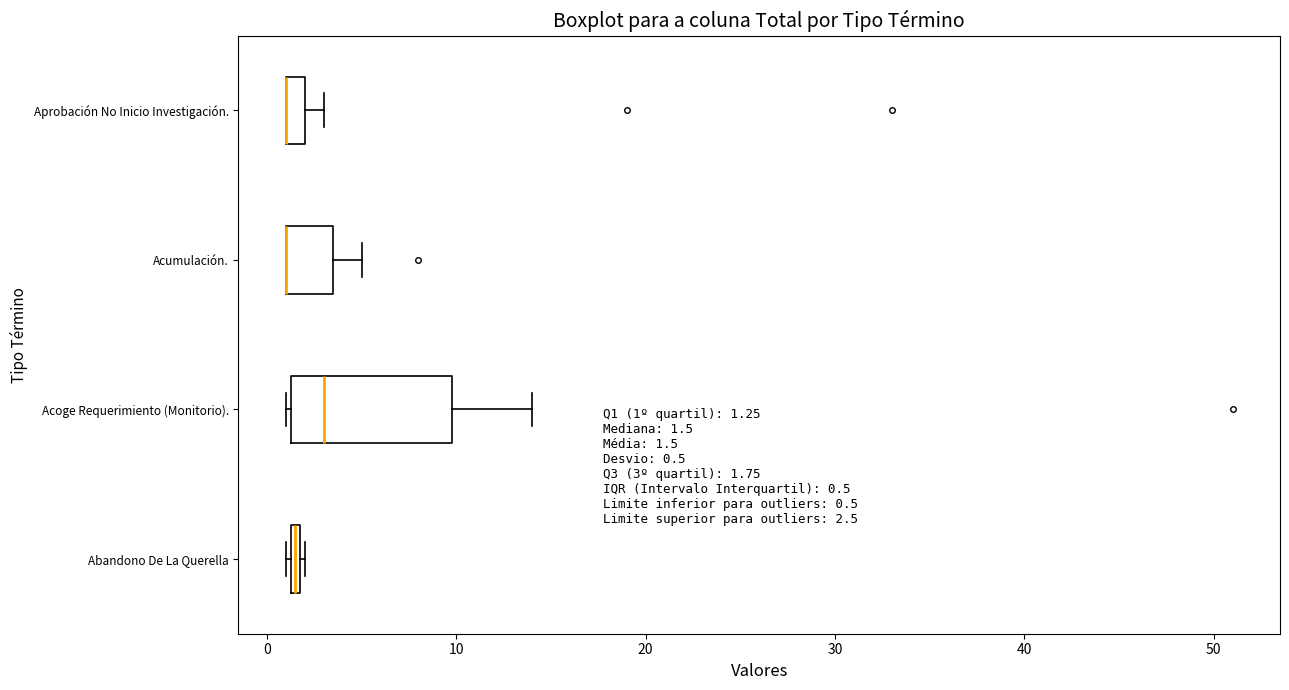

Which box is the widest, from its left edge to its right edge?

Acoge Requerimiento (Monitorio).